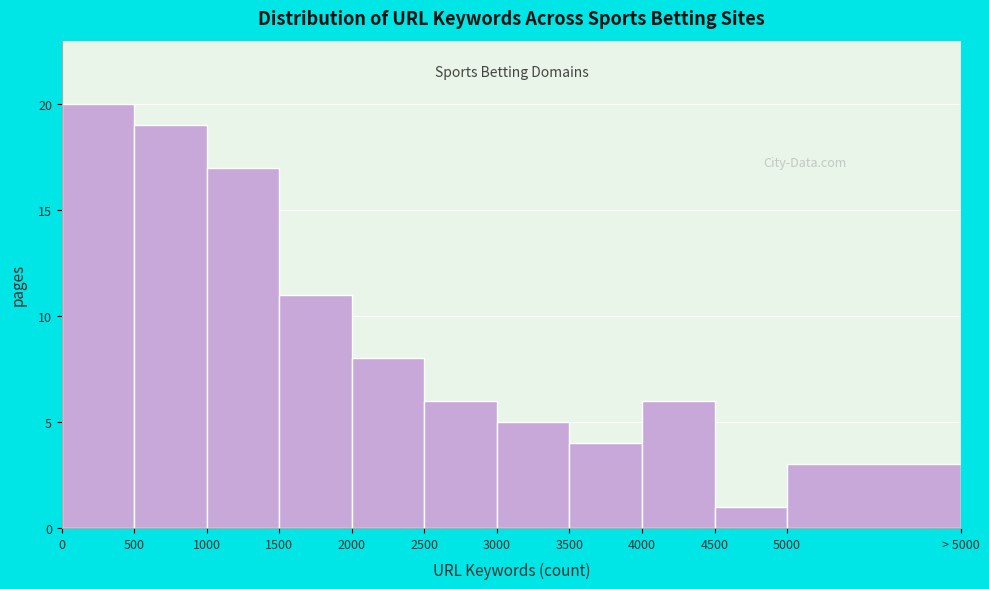

Reading right to left, transcribe all the data shown in this chart.

3	1	6	4	5	6	8	11	17	19	20